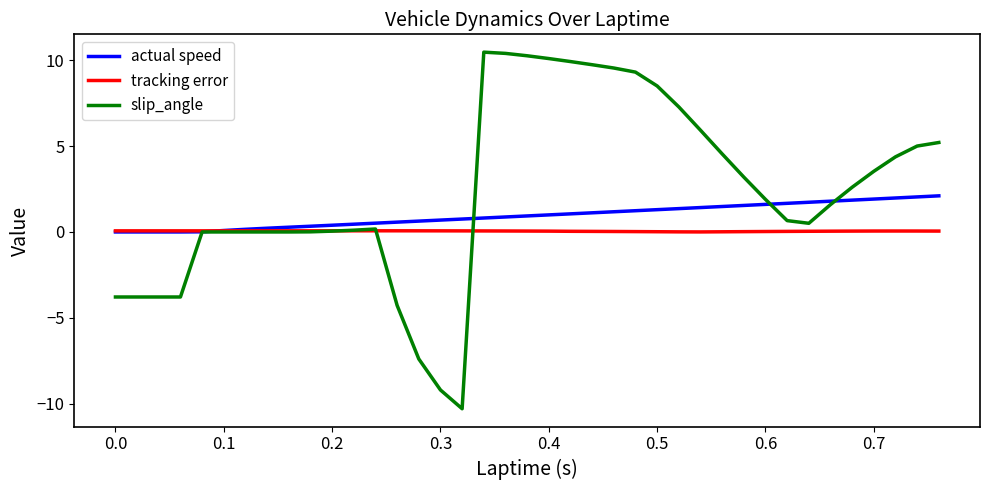

What is the maximum value for slip_angle?

10.5